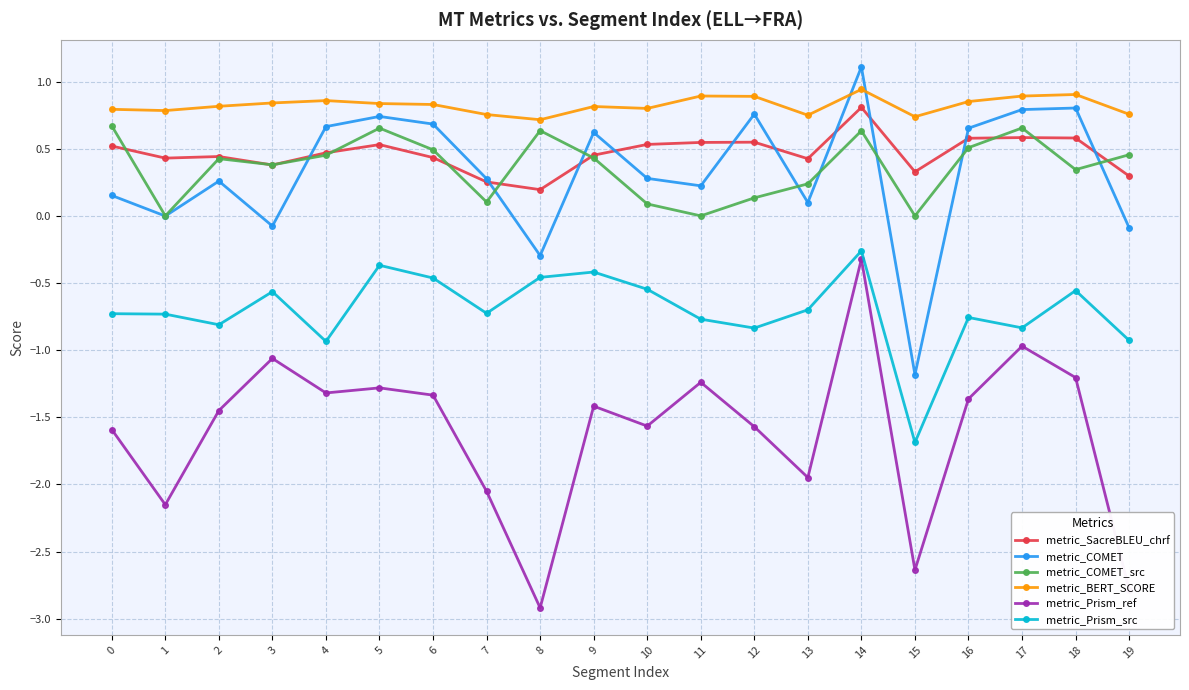

Which label corresponds to the largest value in the chart?

14